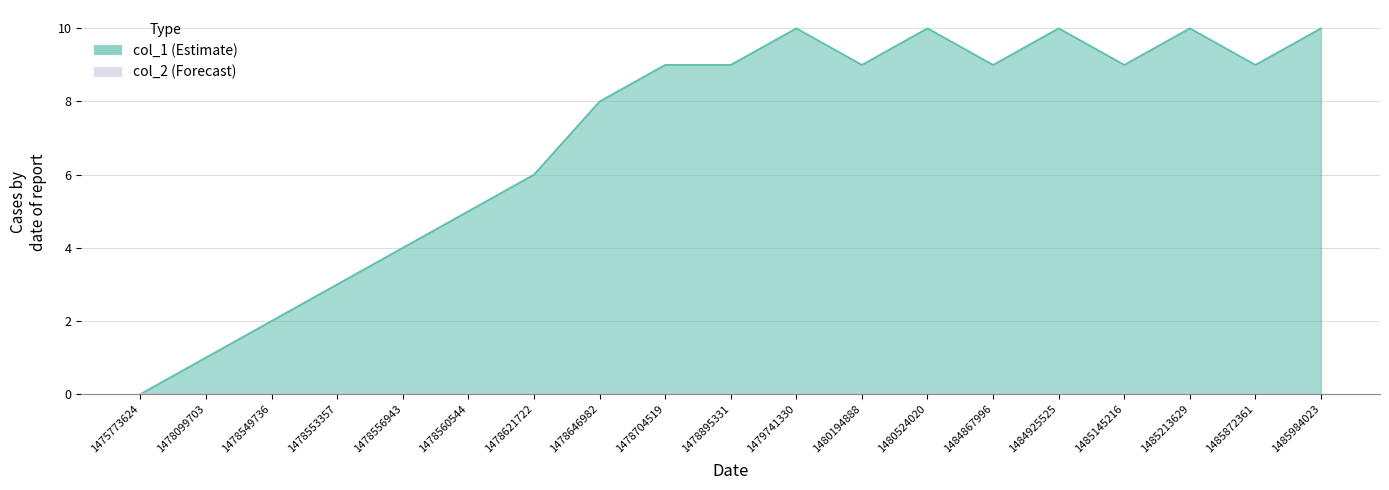

How many lines are shown in the chart?

1